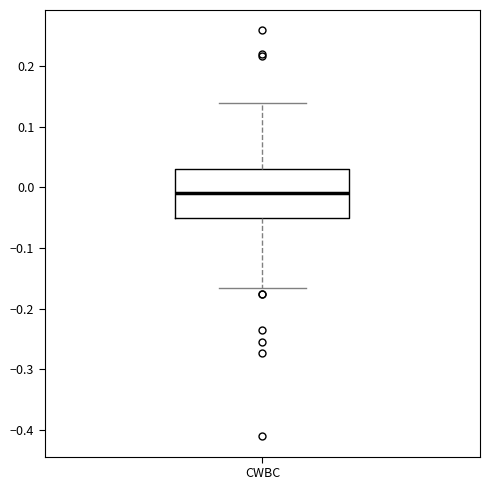

Where does the upper whisker of the box for CWBC end on the y-axis? The values are not printed on the chart, so give them approximately, as read against the axis.

0.14